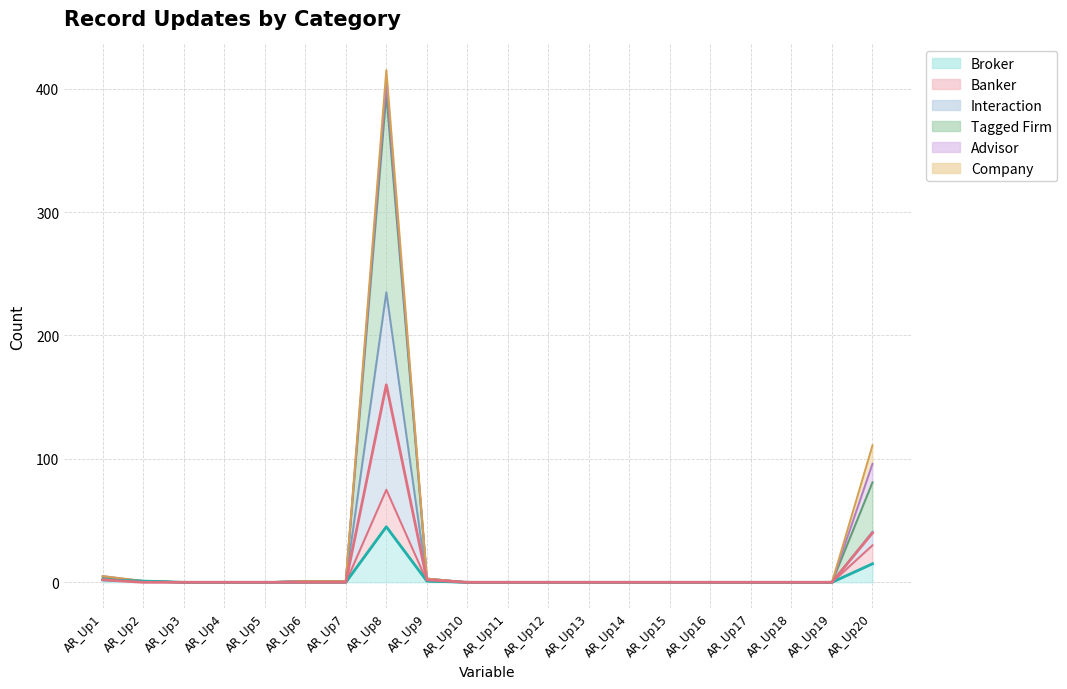

The Banker series shows 0 at AR_Up14. True or false?

True